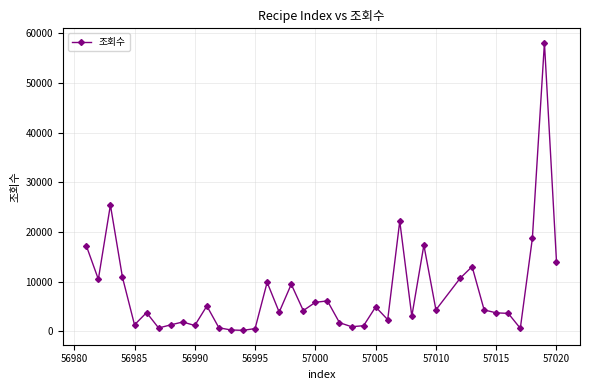

What is the maximum value shown in the chart?

58120